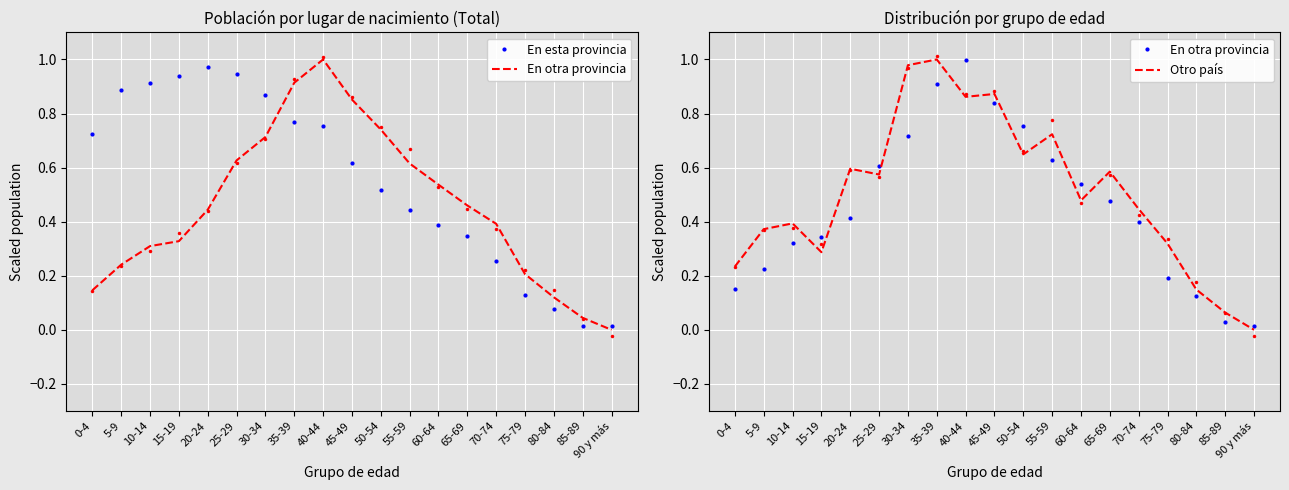

What position from the left is 30-34?

7